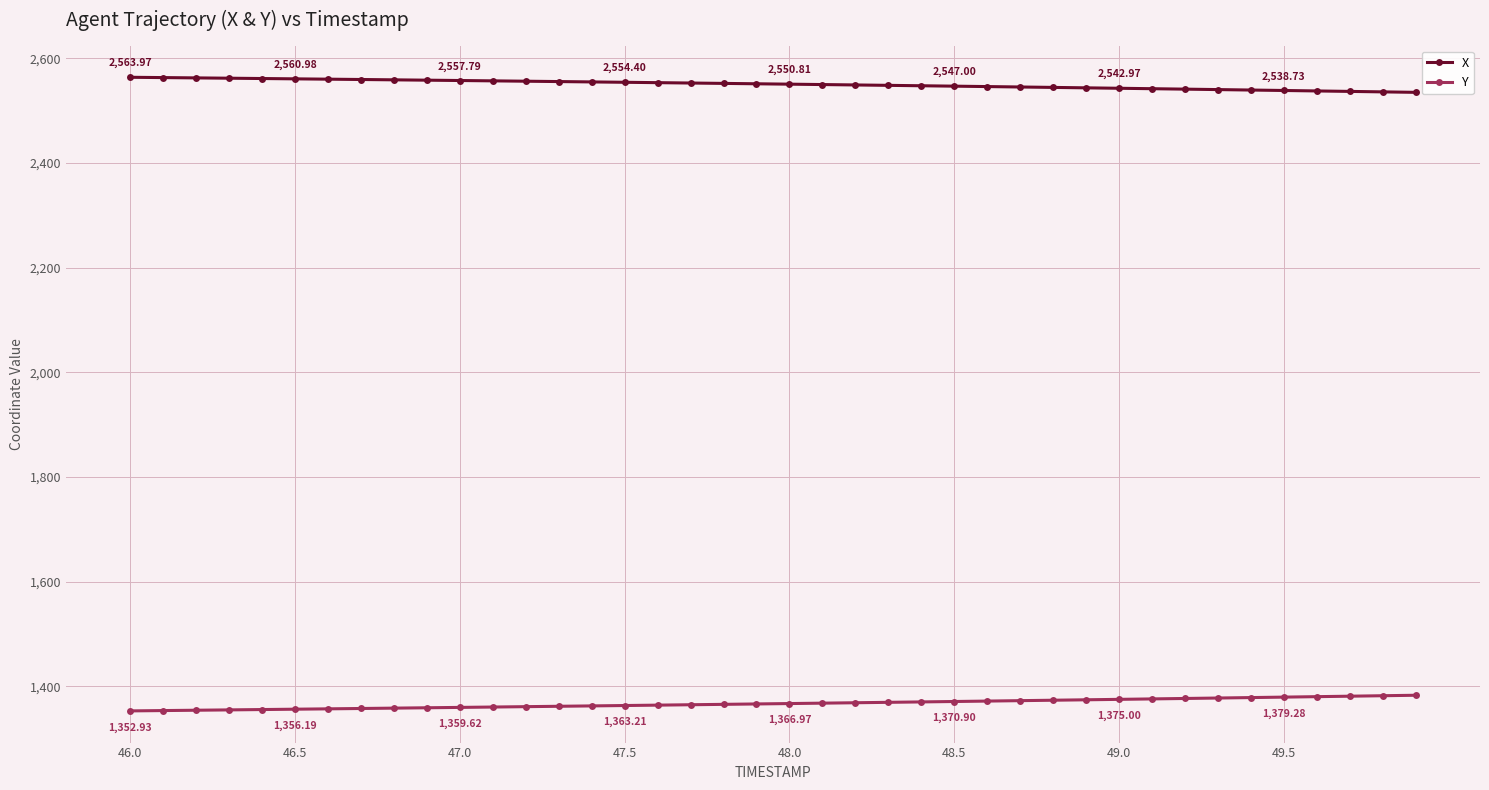

Rank the series by their maximum value, from highest to lowest.

X, Y